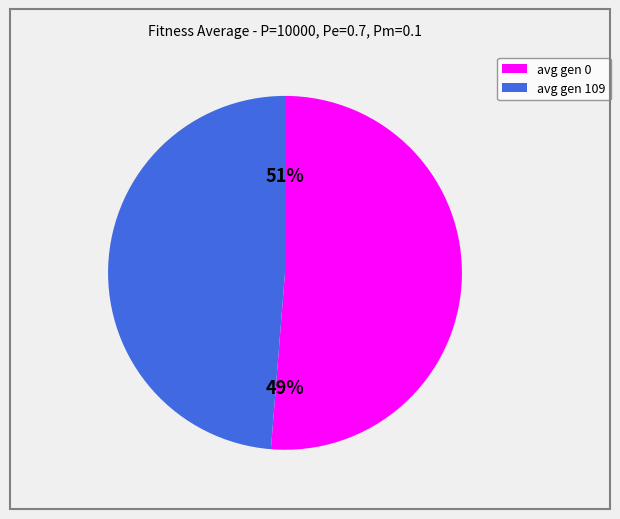

To the nearest percent, what percentage of the pie is avg gen 109?

49%